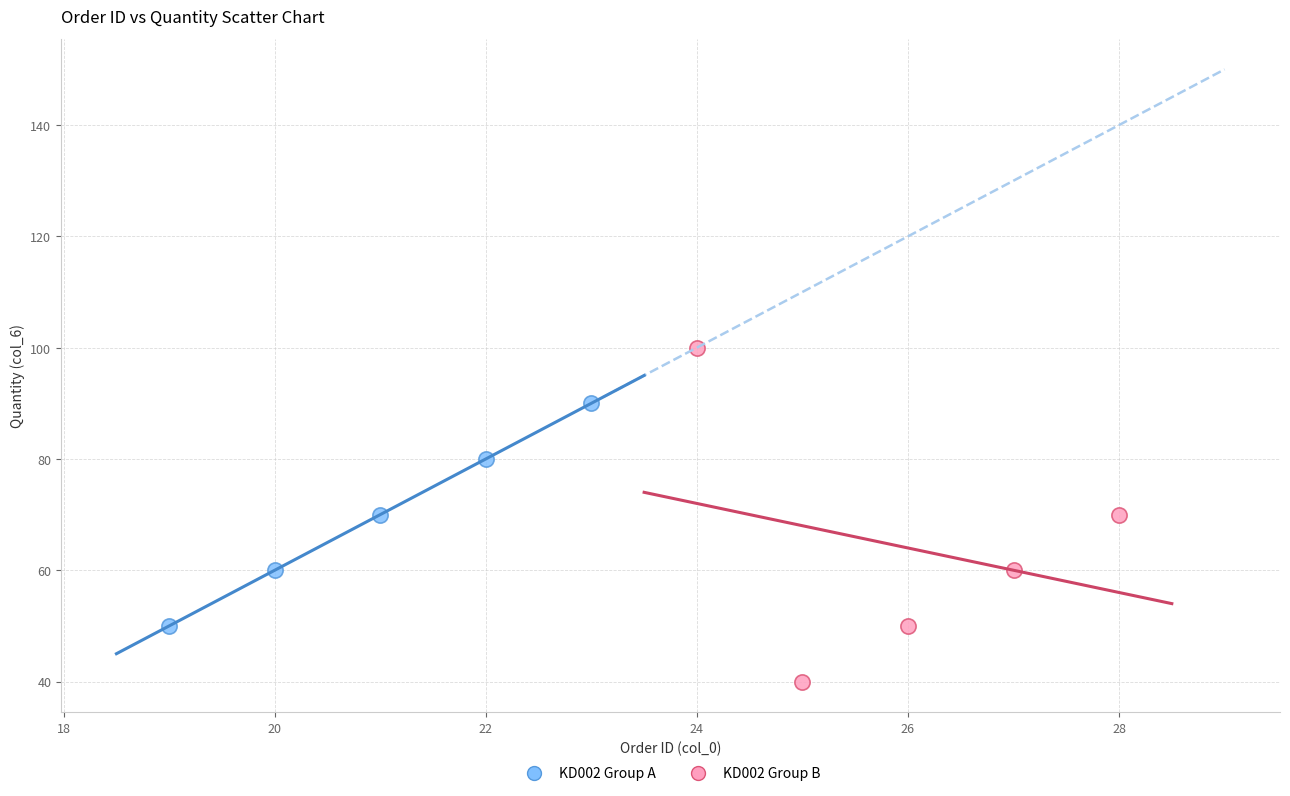

What are all the series names shown in the legend?

KD002 Group A, KD002 Group B